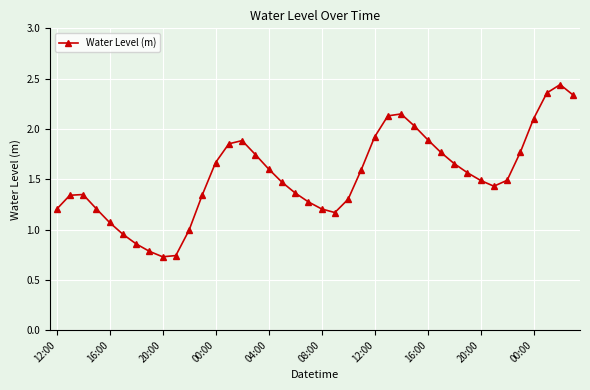

What is the average value?

1.5